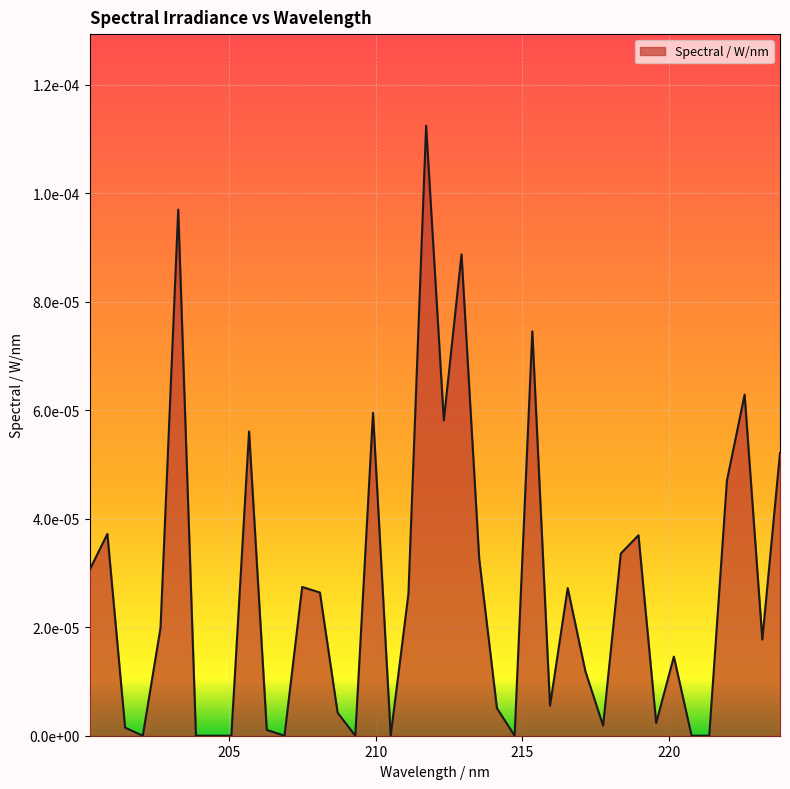

At which category does the data reach its first local valley?

202.0558090853013